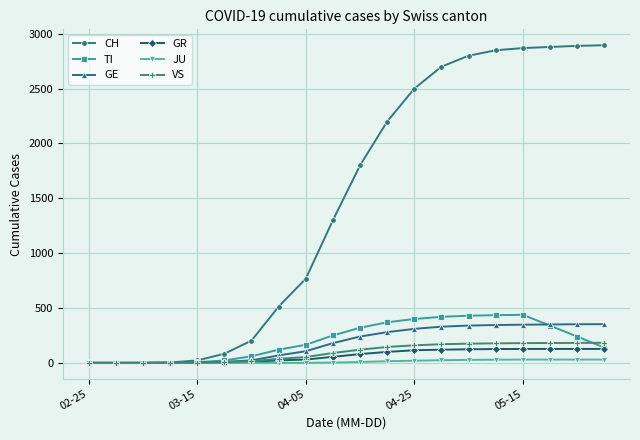

What is the greatest value displayed?

2896